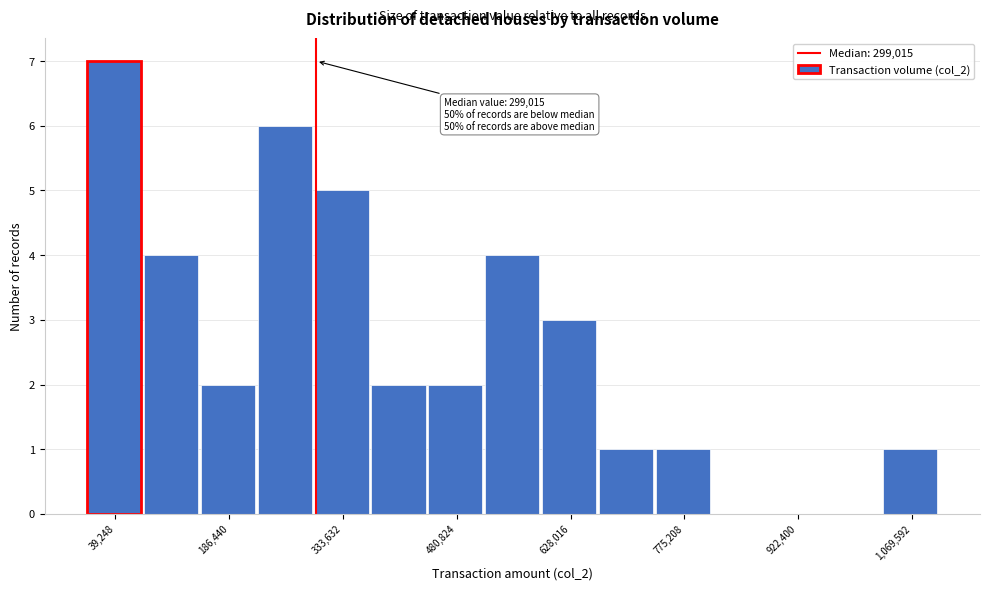

Around what value on the x-axis is the tallest bar? Give the approximate position of its centre, as read against the axis.

40000